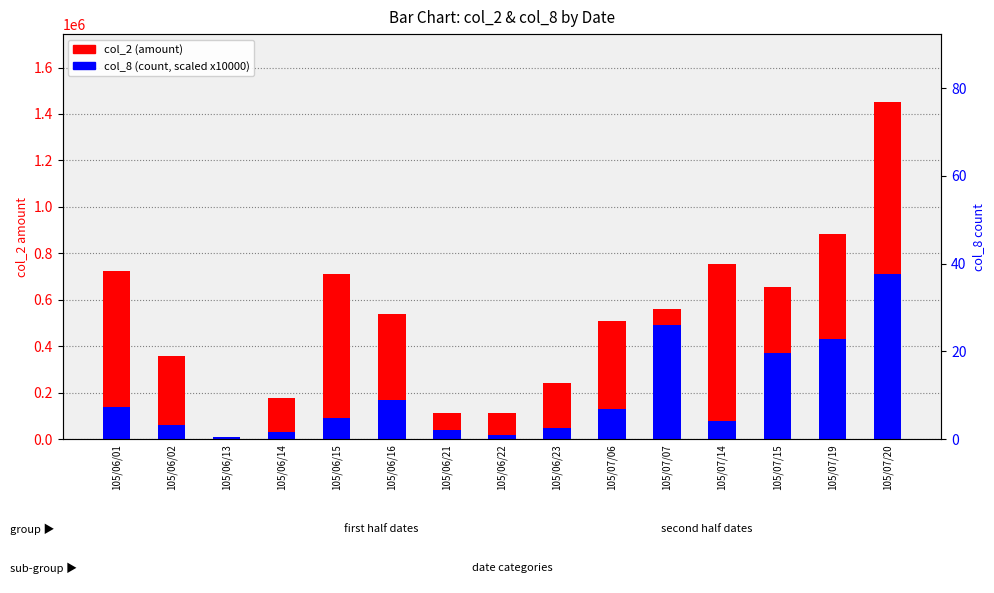

Are the bars horizontal?

No